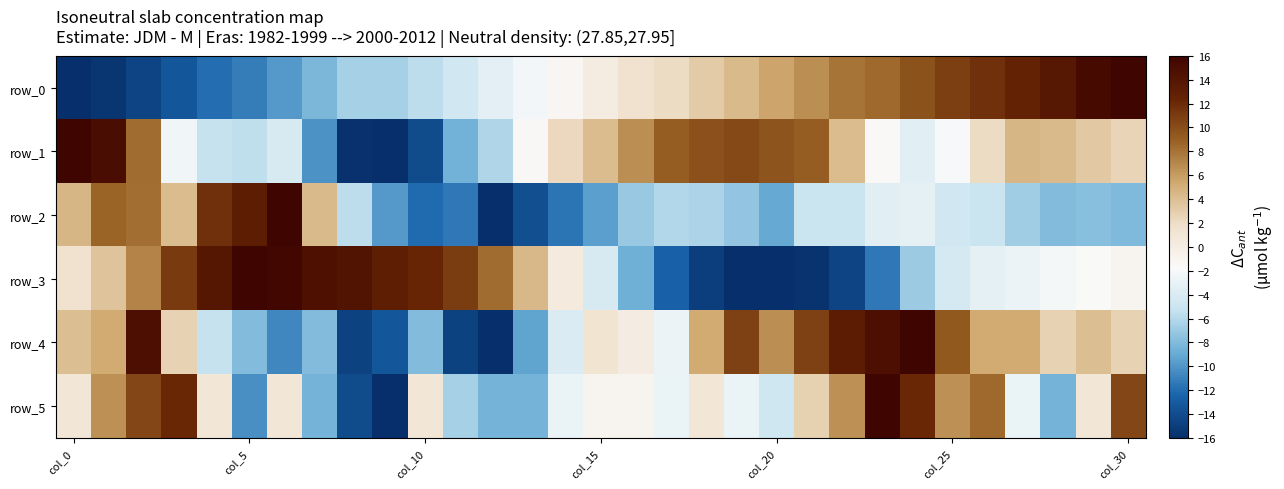

At which label is row_2 closest to 0?

24